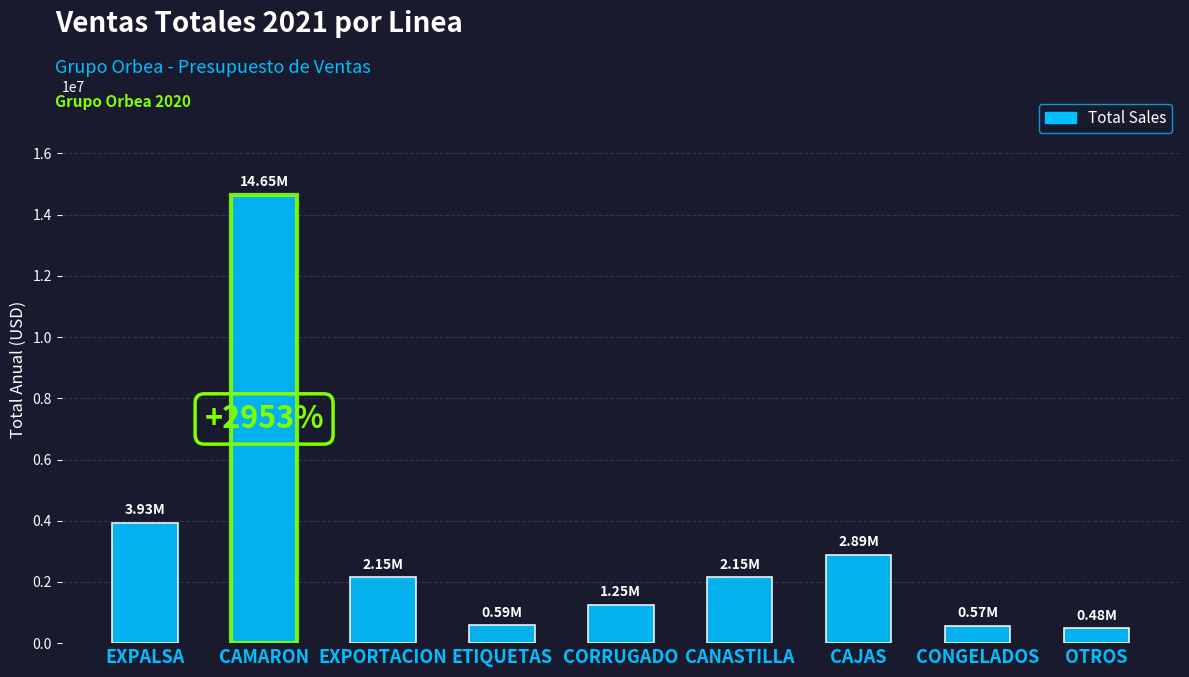

What is the label of the 6th bar from the left?

CANASTILLA